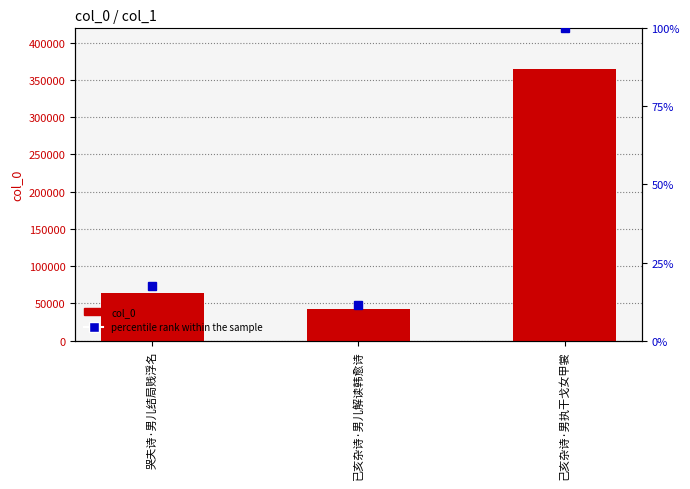

Between 己亥杂诗·男执干戈女甲裳 and 哭夫诗·男儿结局贱浮名, which is larger?

己亥杂诗·男执干戈女甲裳